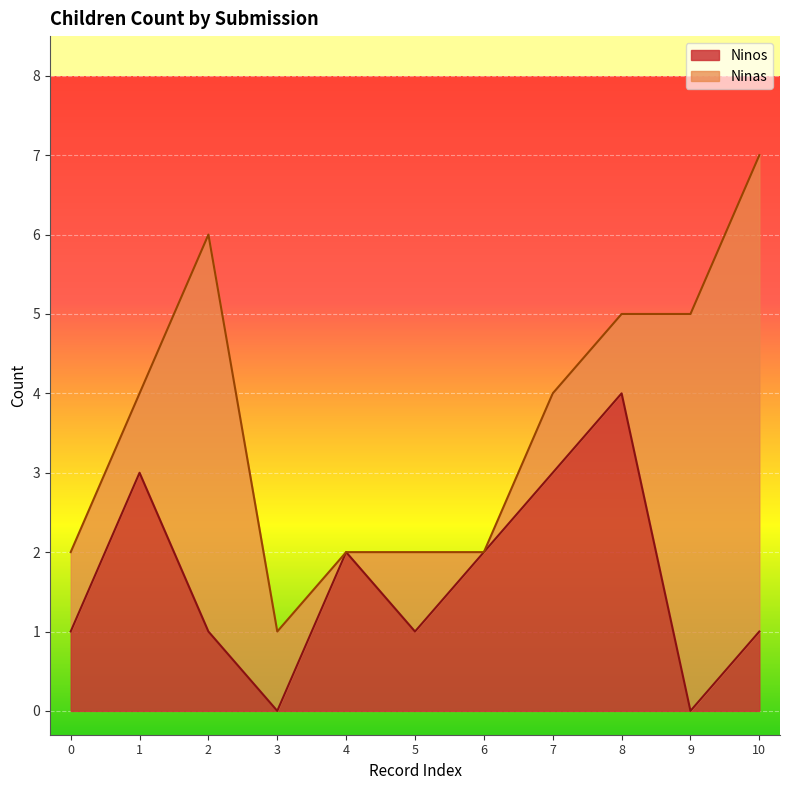

The Ninos series shows 0 at 9. True or false?

True